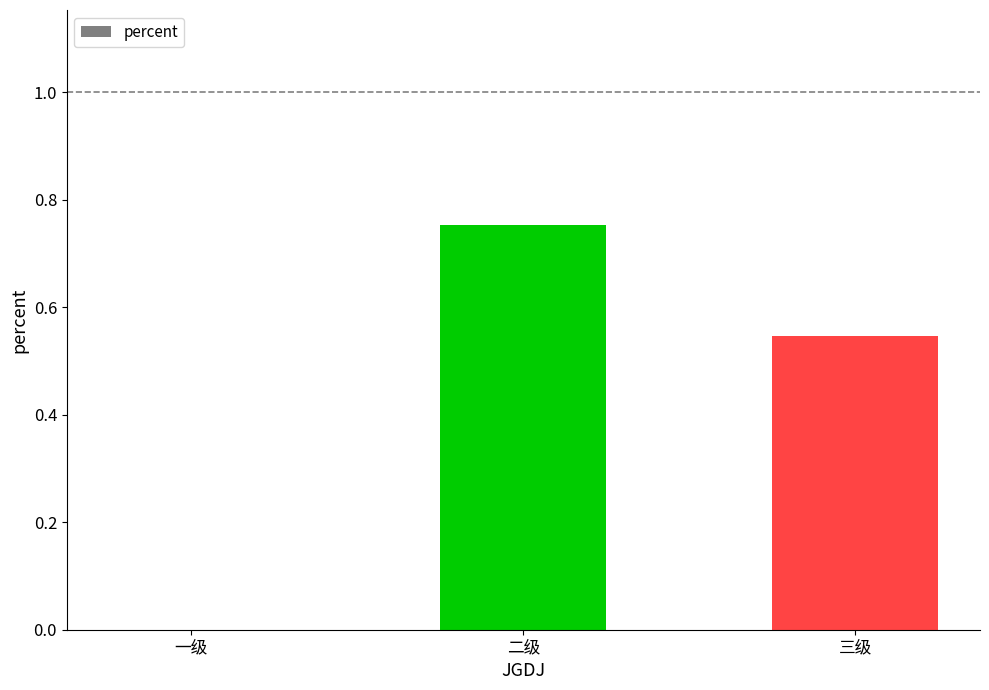

How many series are shown in this chart?

1